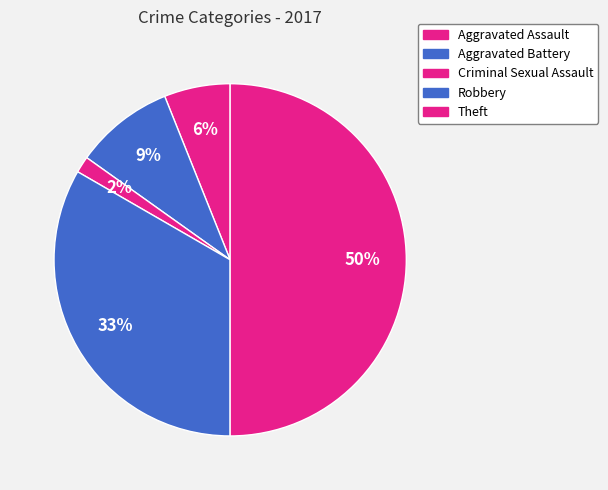

The Aggravated Battery slice represents 9% of the pie. True or false?

True